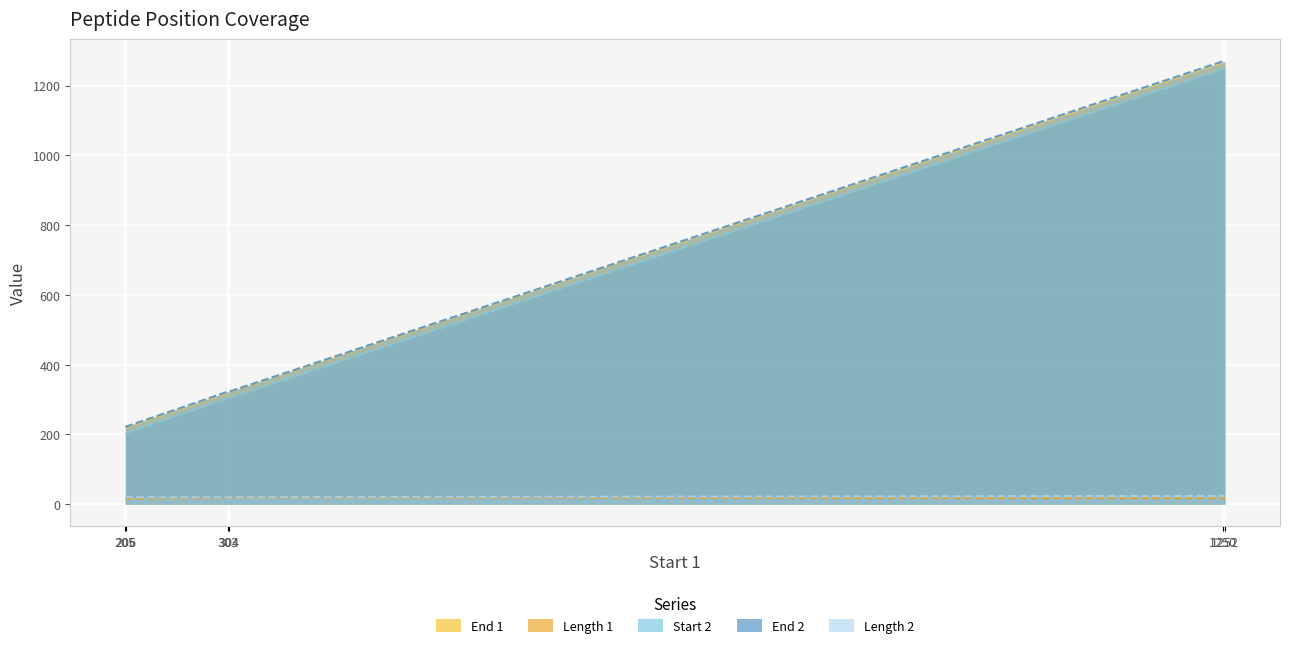

Which series changed the most between 205 and 304?

End 1